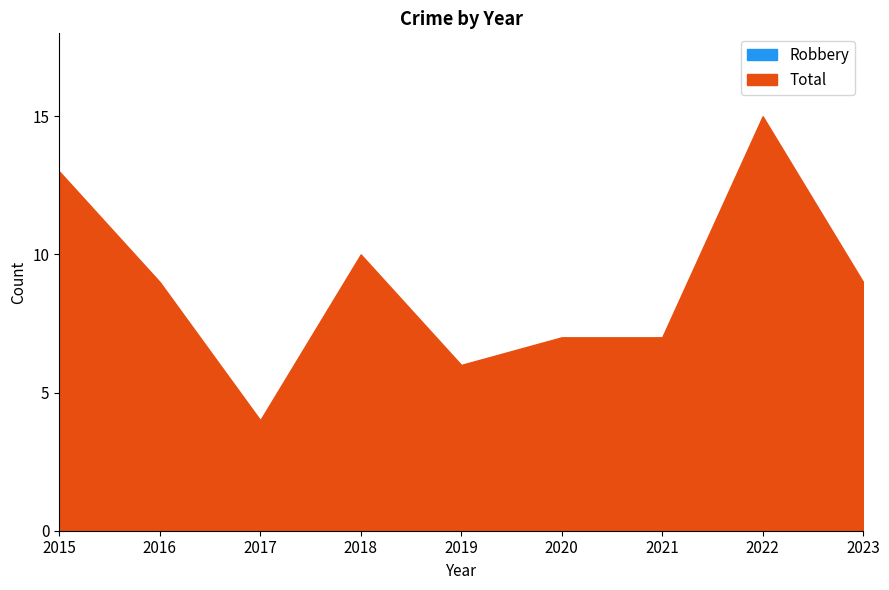

What is the difference between the Robbery values at 2023 and 2021?

1